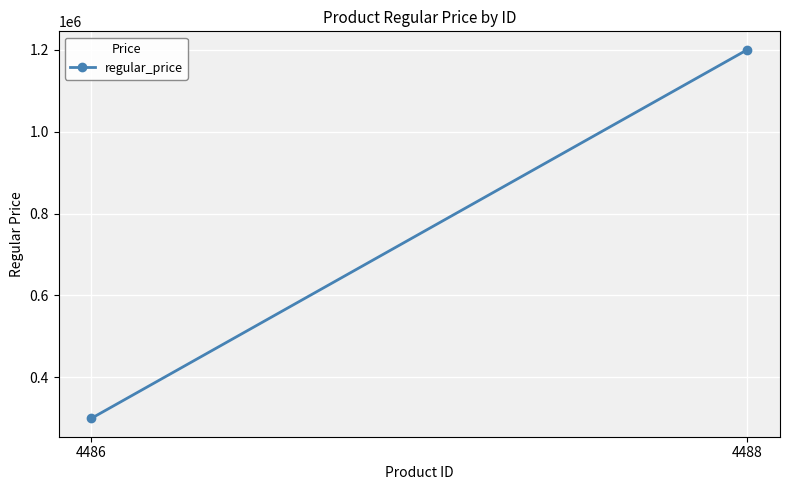

What is the sum of the values at 4486 and 4488?

1500000